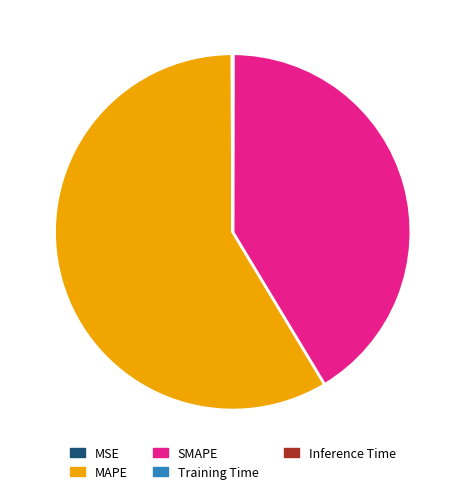

Do SMAPE and MAPE together represent more than half of the pie?

Yes